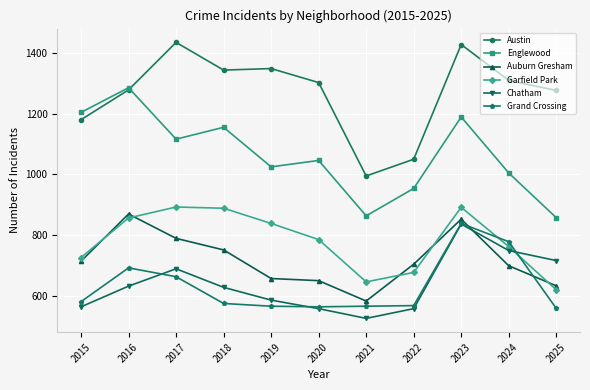

At which label does Englewood reach its peak?

2016